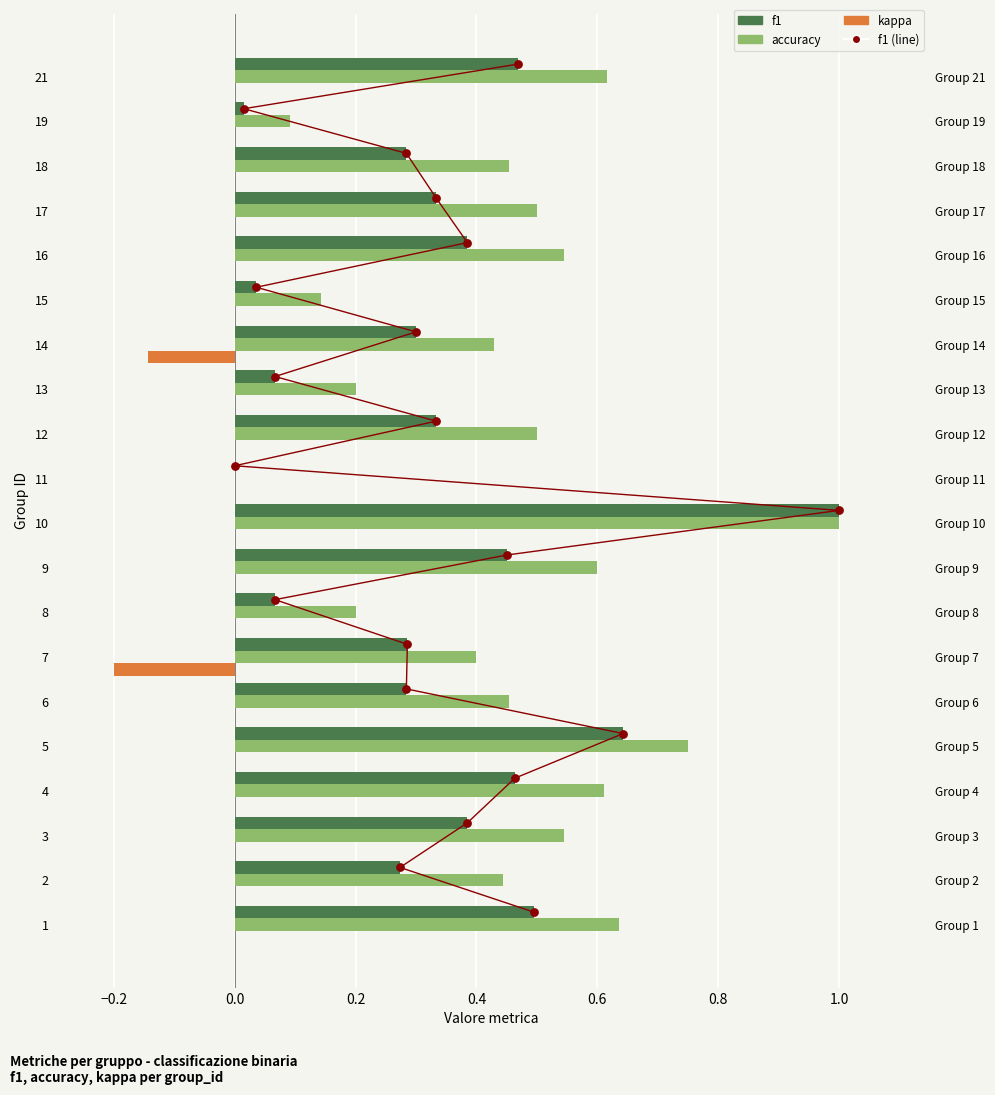

Which series contains the lowest Y value?

kappa